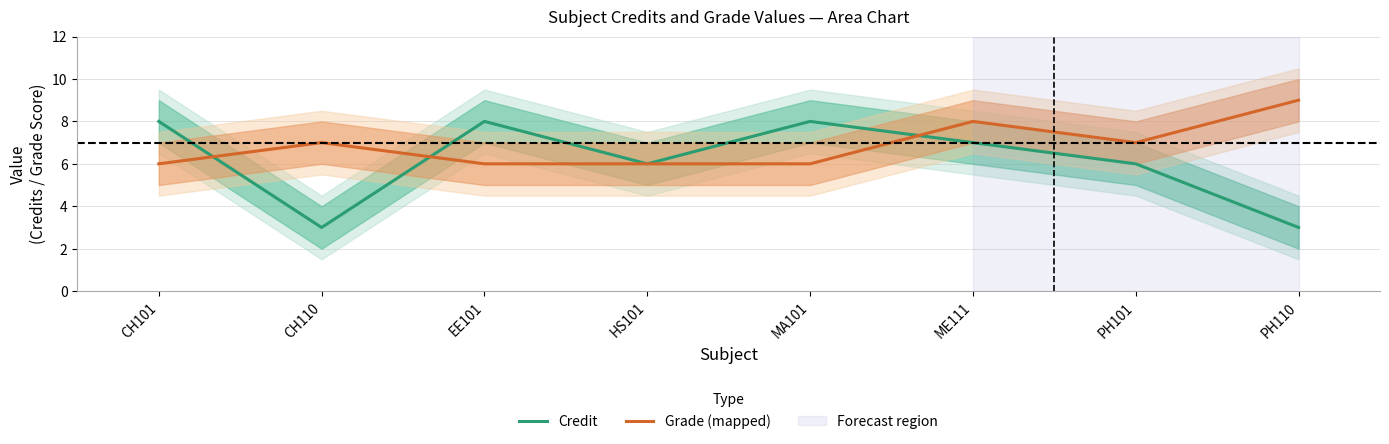

Which series has the widest spread of values?

Credit